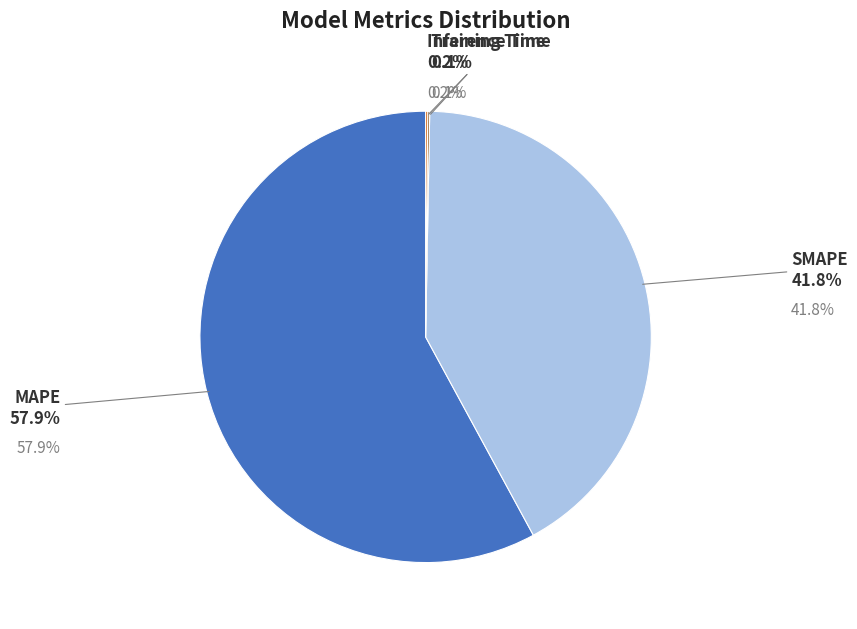

Rank the categories by value from highest to lowest.

MAPE, SMAPE, Inference Time, Training Time